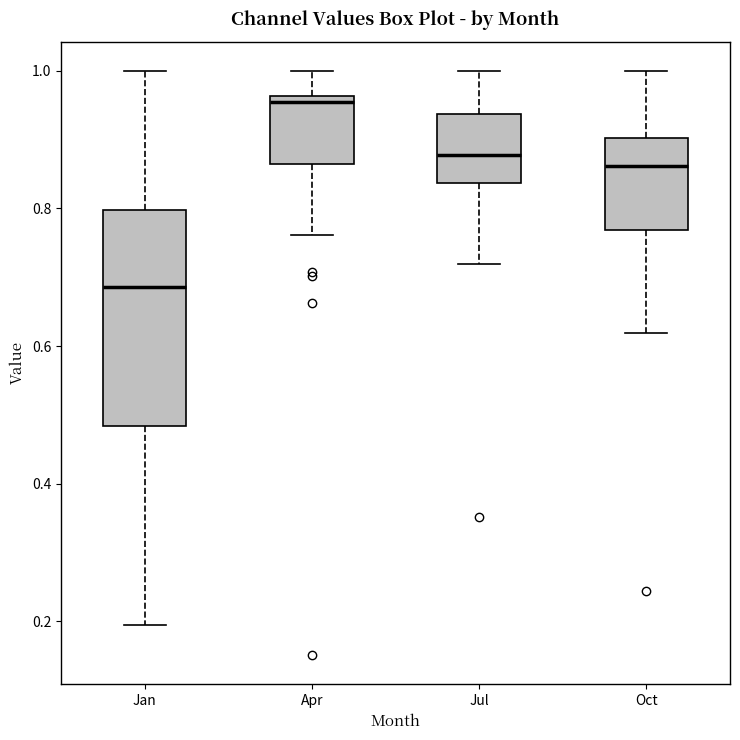

Reading left to right, read every box against the y-axis: the position of its median line, the range the box covers, and the ends of its whiskers. The values are not printed on the chart, so give them approximately, as read against the axis.

Jan: median 0.68, box 0.48 to 0.80, whiskers 0.20 to 1.00
Apr: median 0.96 (just below the box's upper edge), box 0.86 to 0.96, whiskers 0.76 to 1.00
Jul: median 0.88, box 0.84 to 0.94, whiskers 0.72 to 1.00
Oct: median 0.86, box 0.76 to 0.90, whiskers 0.62 to 1.00